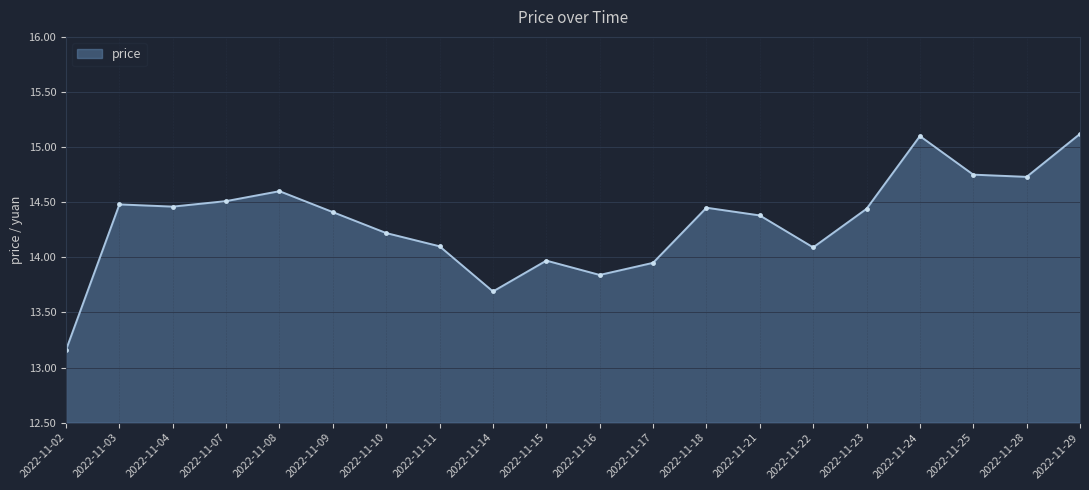

What is the change in value from 2022-11-10 to 2022-11-25?

+0.5